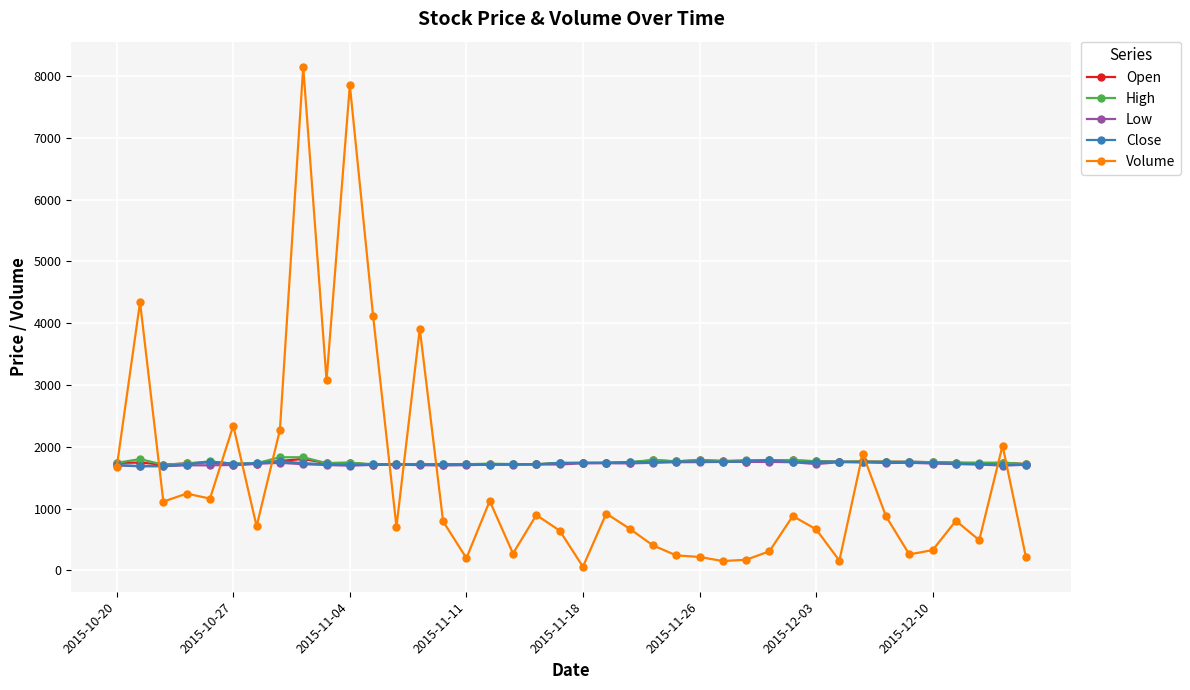

True or false: Volume has more than 0 points higher than both neighbors.

True